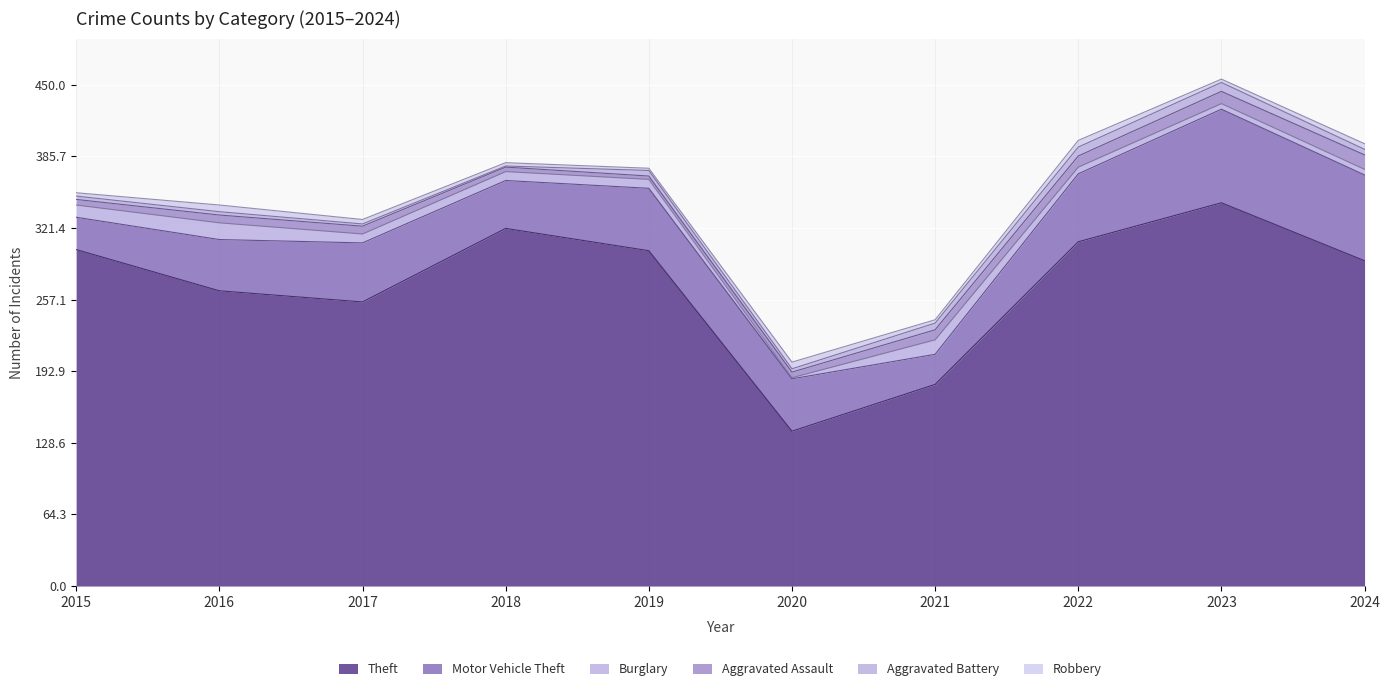

Which series has the largest range (max minus min)?

Theft